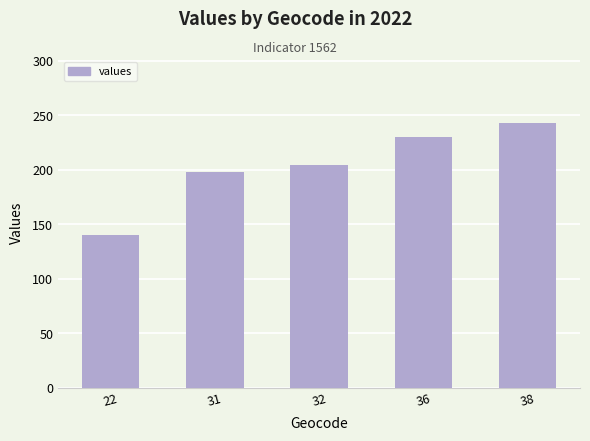

What is the sum of the values at 31 and 32?

402